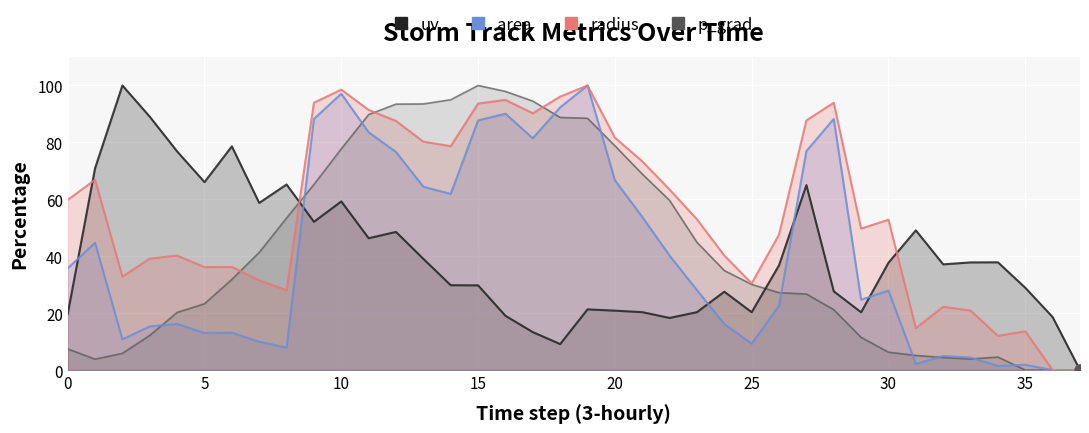

Is the value of area at 29 greater than the value of uv at 10?

No